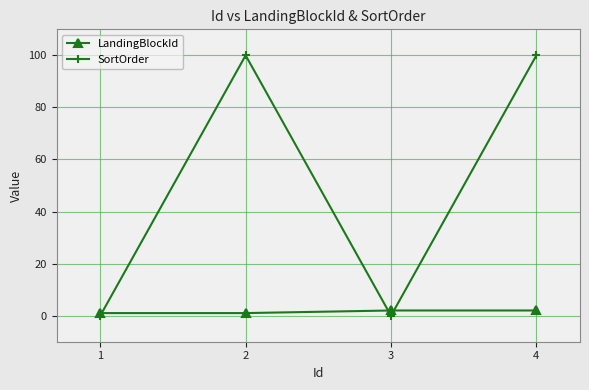

What is the value of the LandingBlockId point at the 2nd from the left?

1